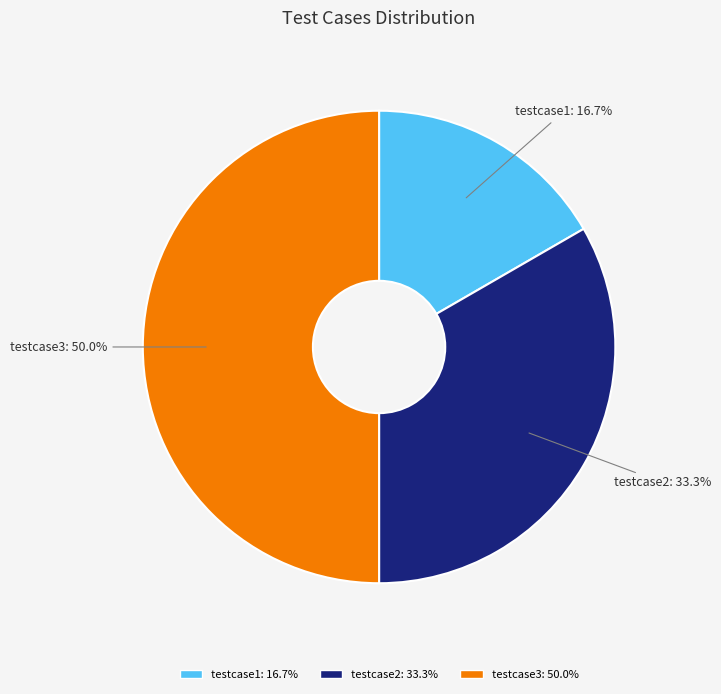

Rank the categories by value from highest to lowest.

testcase3, testcase2, testcase1